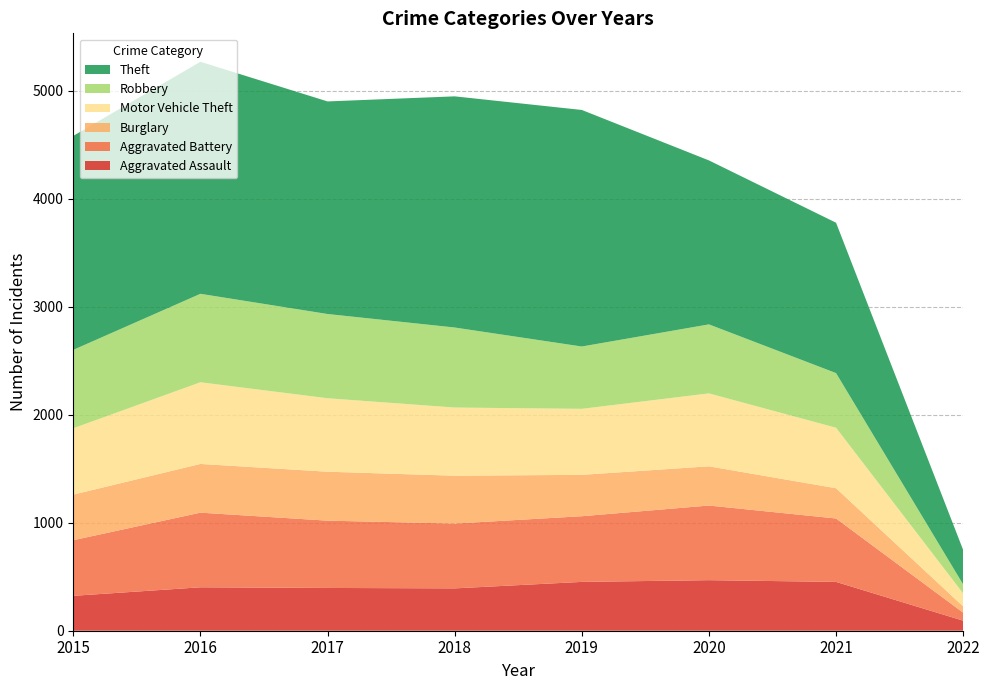

Reading right to left, transcribe all the data shown in this chart.

Aggravated Assault: 2022=93	2021=452	2020=468	2019=452	2018=392	2017=396	2016=402	2015=323
Aggravated Battery: 2022=74	2021=587	2020=691	2019=608	2018=600	2017=623	2016=691	2015=515
Burglary: 2022=58	2021=280	2020=363	2019=383	2018=443	2017=453	2016=451	2015=422
Motor Vehicle Theft: 2022=120	2021=560	2020=675	2019=611	2018=631	2017=680	2016=756	2015=614
Robbery: 2022=83	2021=506	2020=639	2019=577	2018=741	2017=780	2016=819	2015=726
Theft: 2022=319	2021=1392	2020=1518	2019=2190	2018=2140	2017=1968	2016=2148	2015=1981